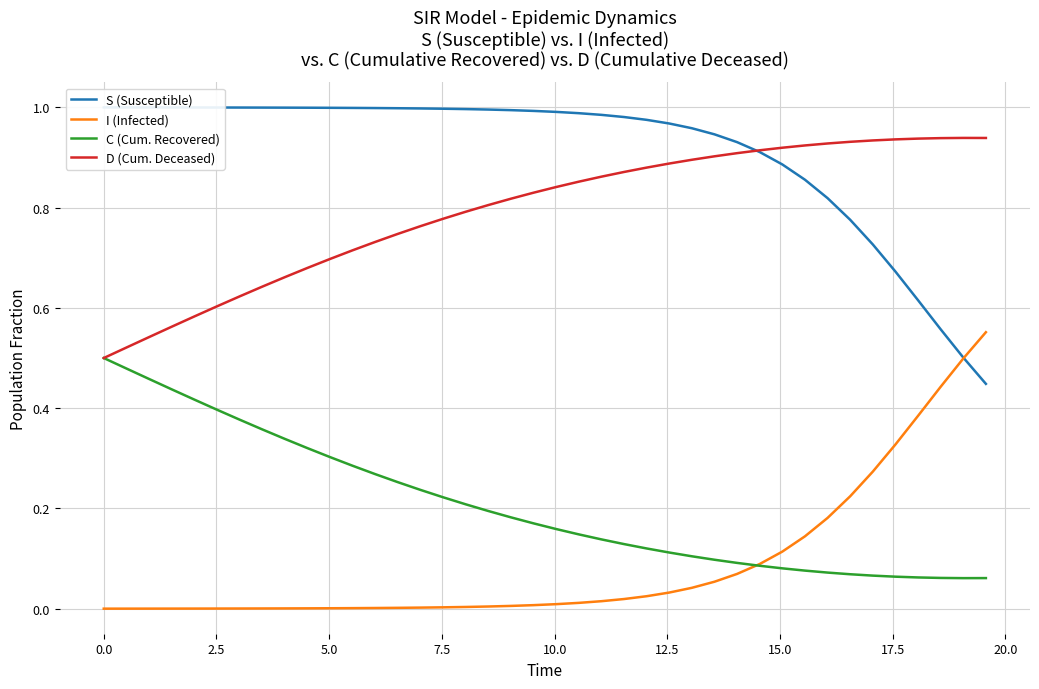

How many intersections are there between I (Infected) and C (Cum. Recovered)?

1